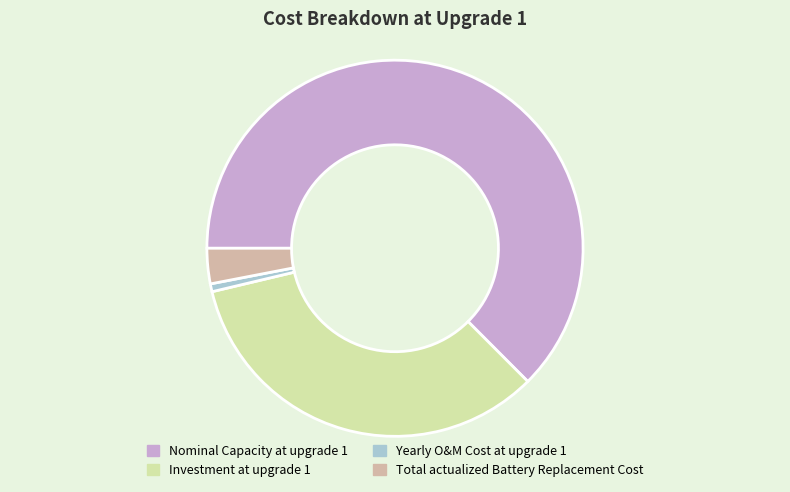

Which slice is the largest?

Nominal Capacity at upgrade 1